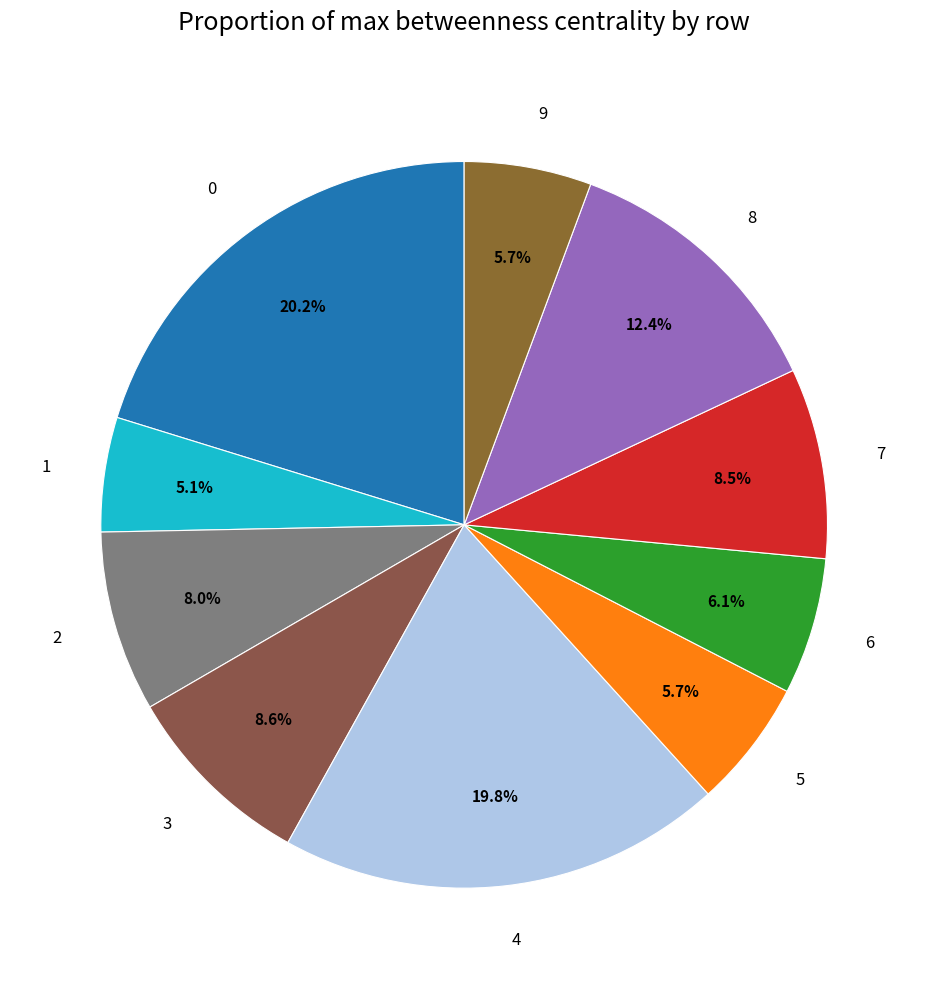

The 1 slice represents 5% of the pie. True or false?

True